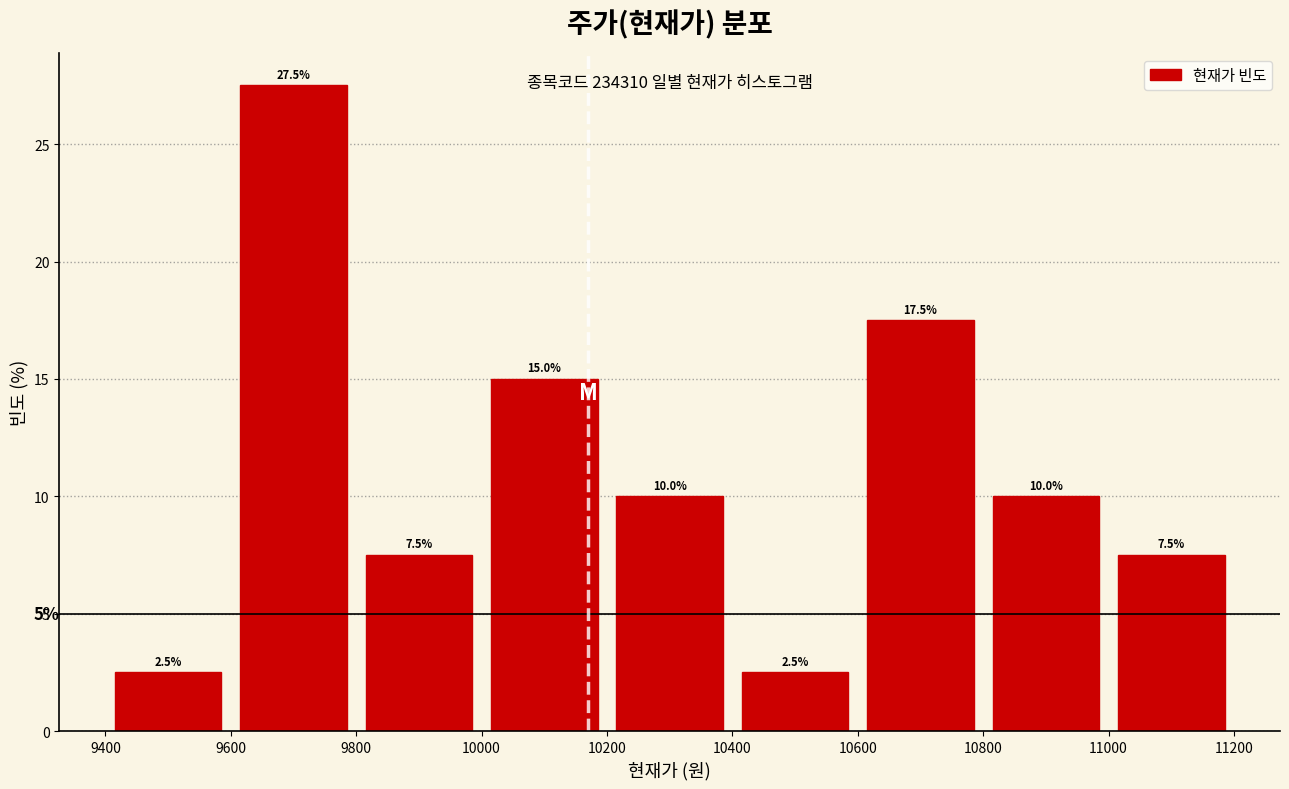

Over which range of the x-axis is the bar tallest?

9600 to 9800